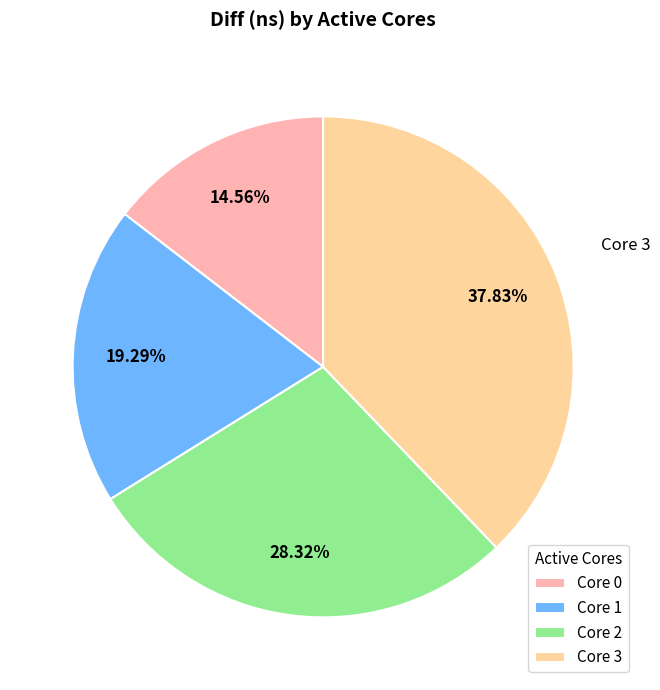

How many segments does this pie chart have?

4